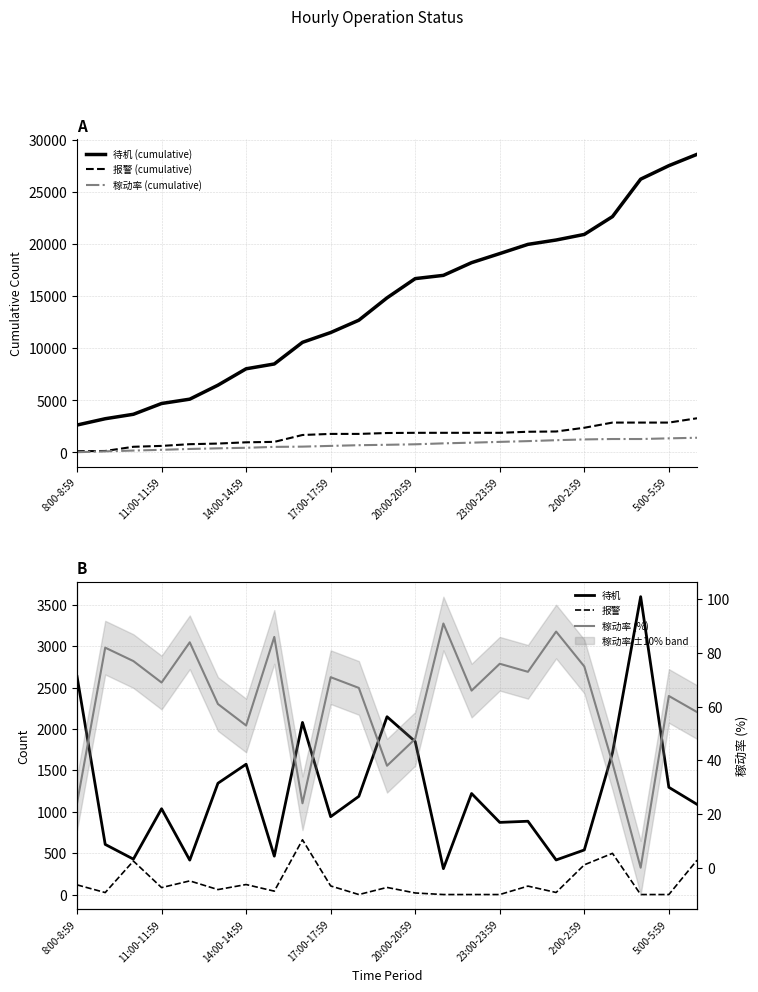

True or false: 报警 has more than 2 points higher than both neighbors.

True